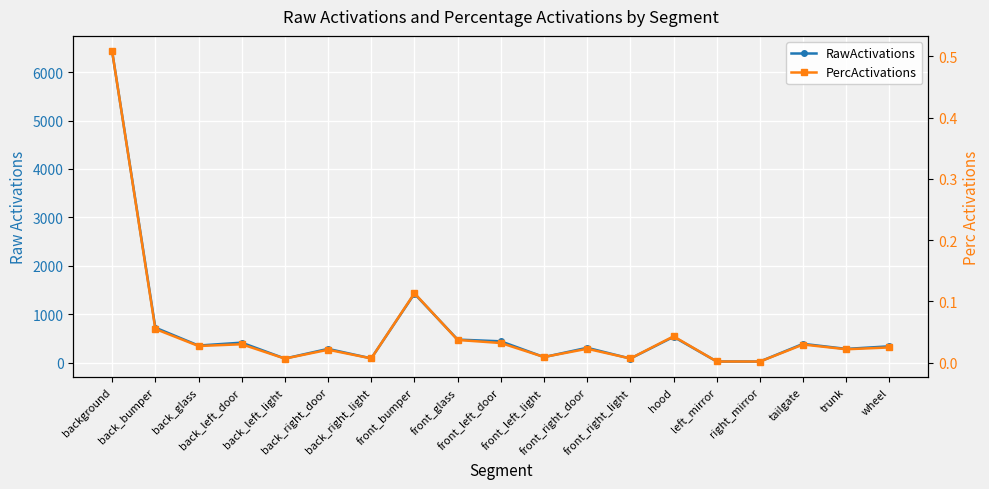

How many lines are shown in the chart?

2